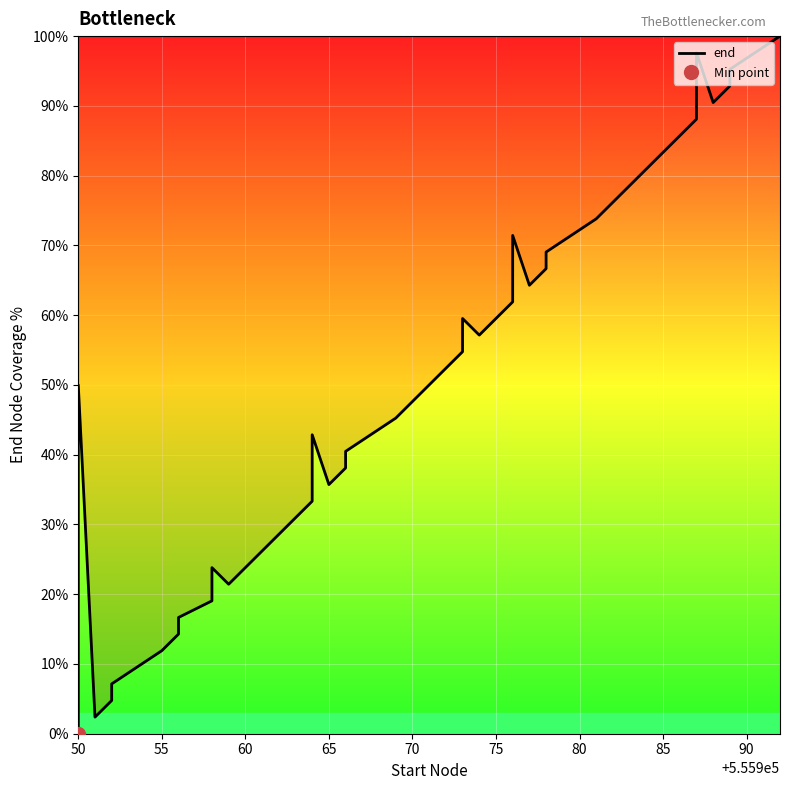

Reading right to left, list all the values displayed in this chart.

100.0	95.2	92.9	90.5	97.6	88.1	83.3	81.0	73.8	69.0	66.7	64.3	71.4	61.9	57.1	59.5	54.8	52.4	47.6	45.2	40.5	38.1	35.7	42.9	33.3	28.6	26.2	21.4	23.8	19.0	16.7	14.3	11.9	7.1	4.8	2.4	50.0	31.0	9.5	0.0